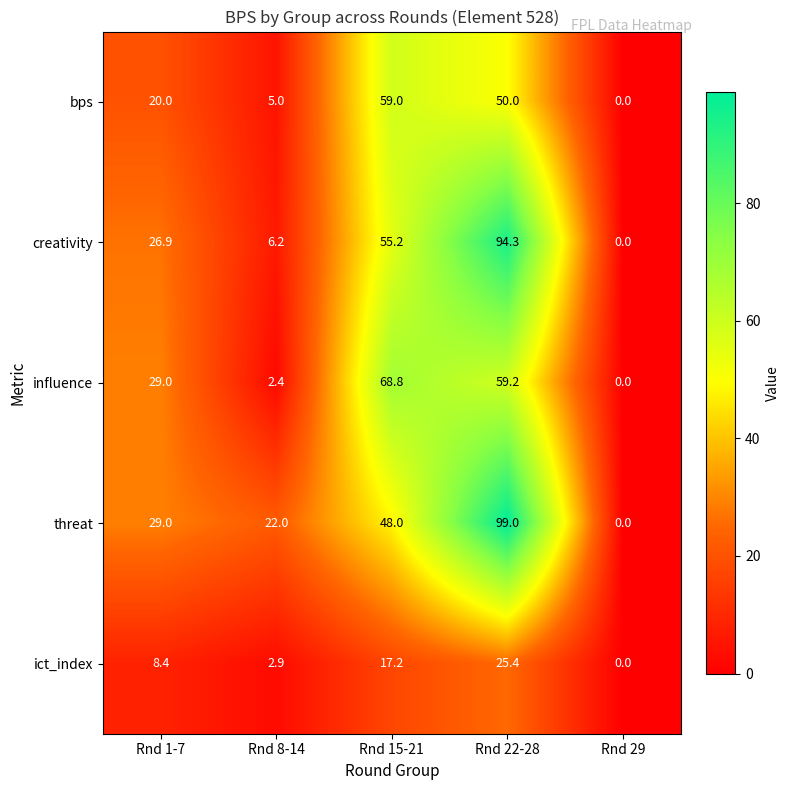

Which category has the highest value across all series?

Rnd 22-28